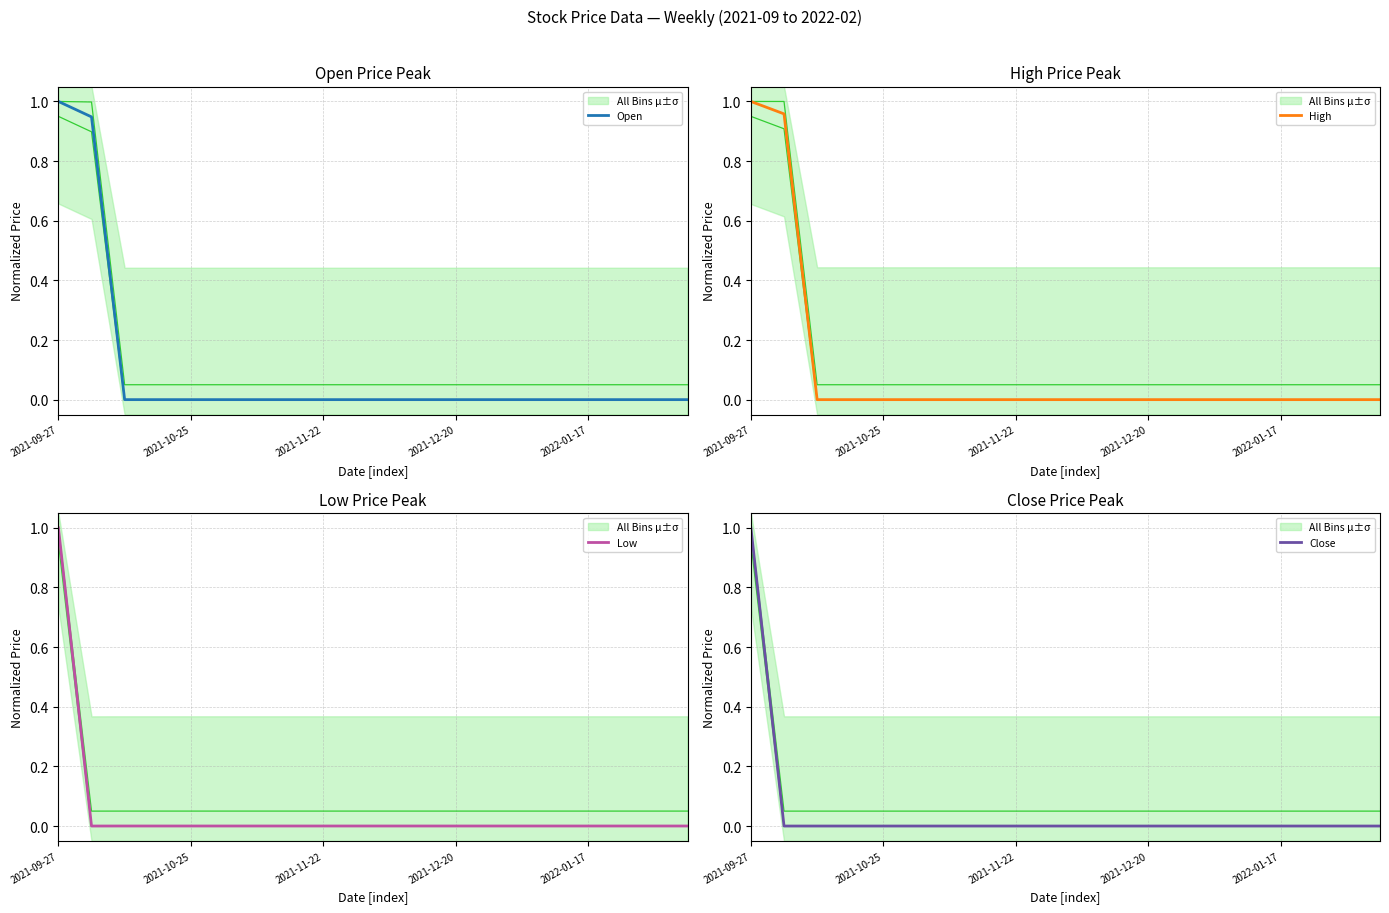

How many values in Close are above zero?

1